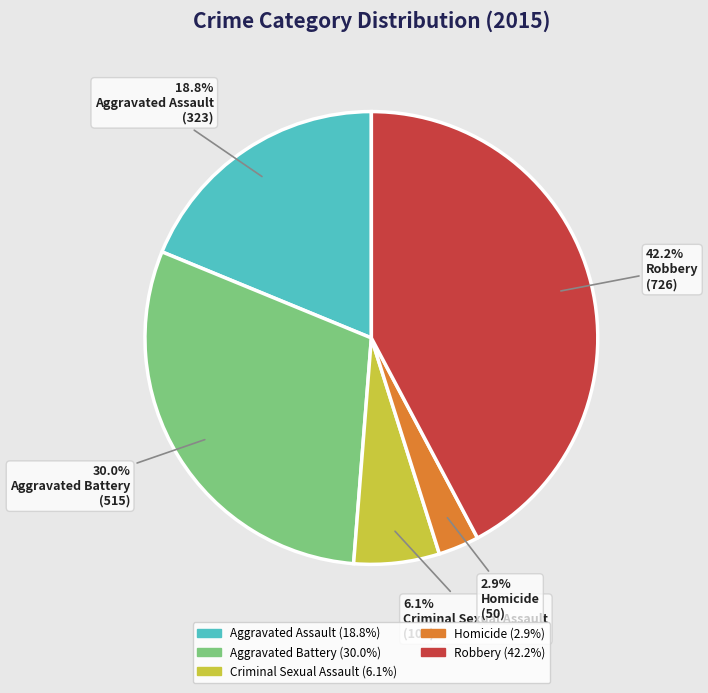

Approximately how many times larger is the value at Aggravated Assault compared to Criminal Sexual Assault?

3.1